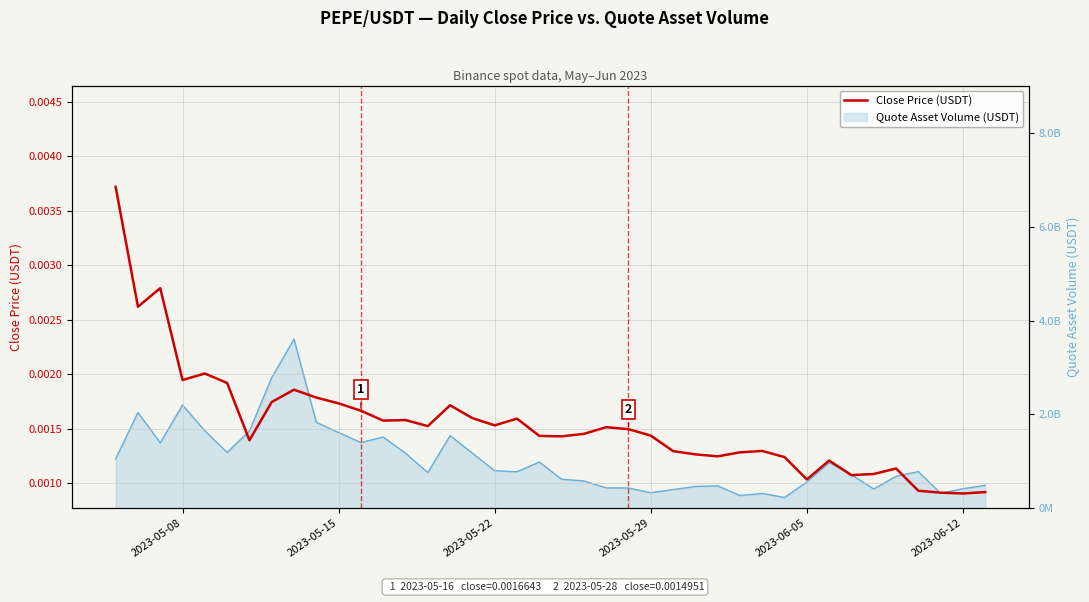

Is it true that the value at 2023-06-12 is 0.0?

False